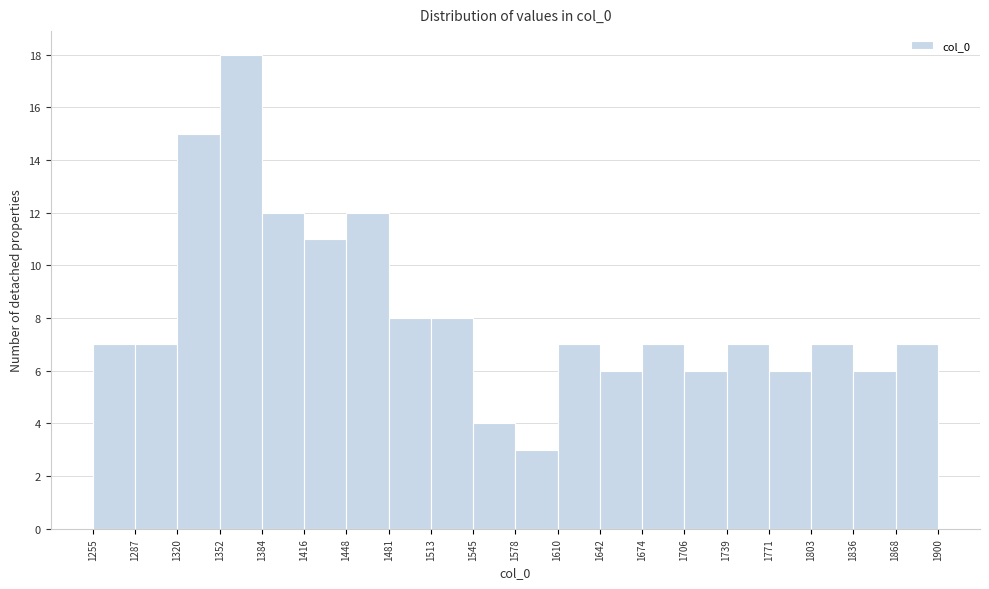

What is the height of the bar covering 1545 to 1578 on the x-axis? The values are not printed on the chart, so give them approximately, as read against the axis.

4